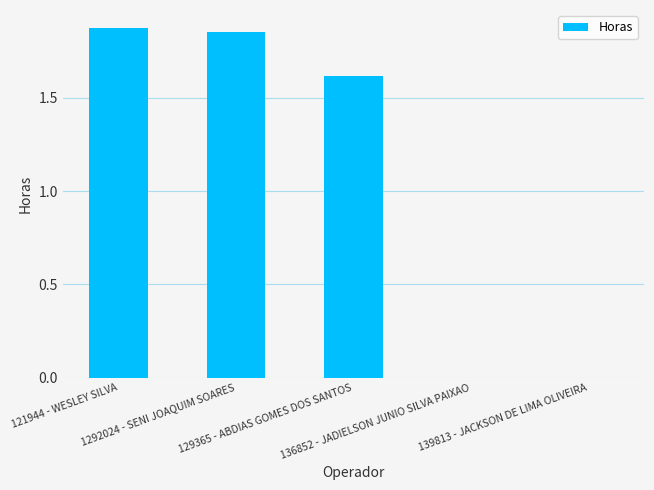

The chart shows a value of 0.0 at 136852 - JADIELSON JUNIO SILVA PAIXAO. True or false?

True